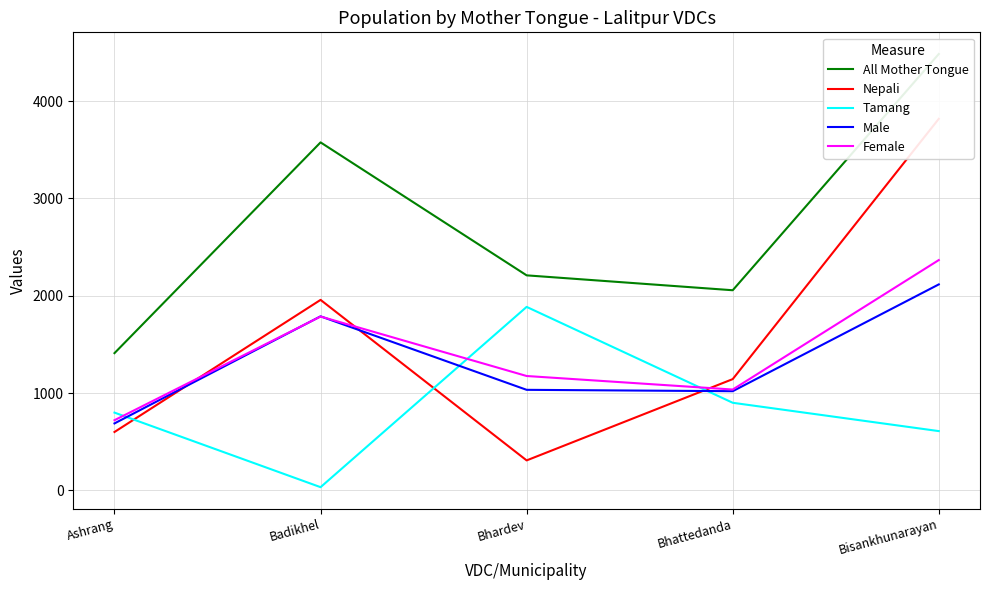

List the series in order of their peak value, lowest first.

Tamang, Male, Female, Nepali, All Mother Tongue